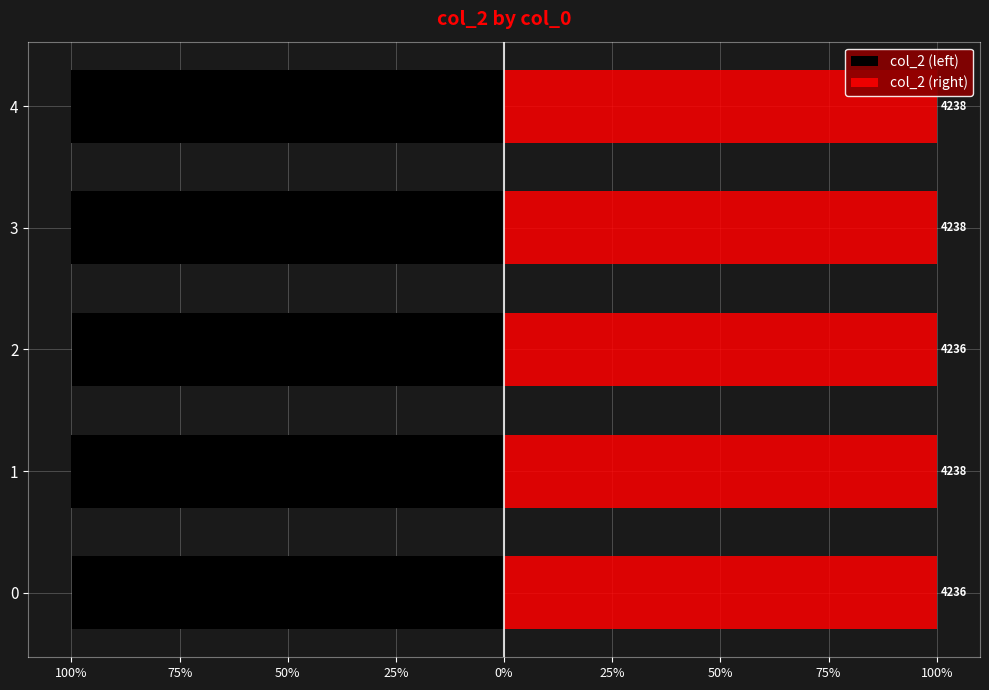

Reading left to right, list all the values displayed in this chart.

col_2 (left): -100.0	-100.0	-100.0	-100.0	-100.0
col_2 (right): 100.0	100.0	100.0	100.0	100.0